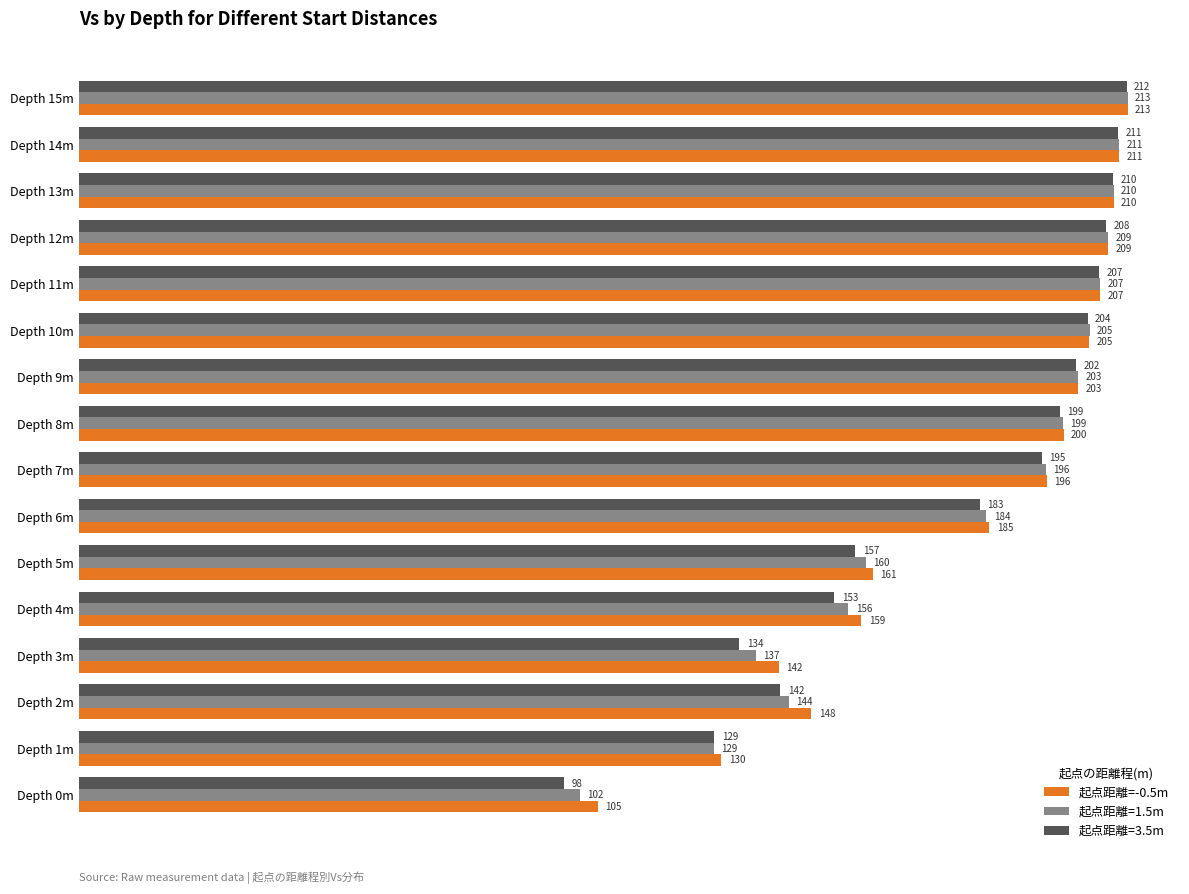

What is the minimum value shown in the chart?

98.3